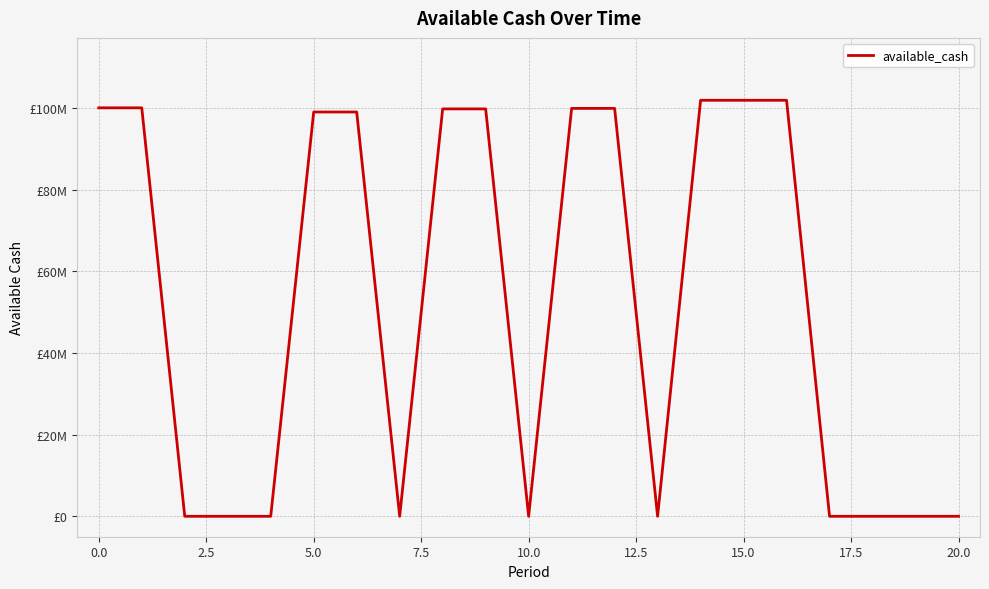

Is this an area chart (filled region under the line)?

No